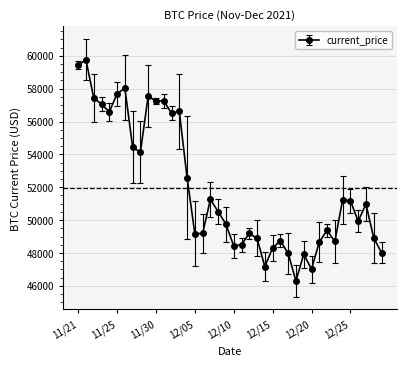

What is the value of the 16th point from the left?

49173